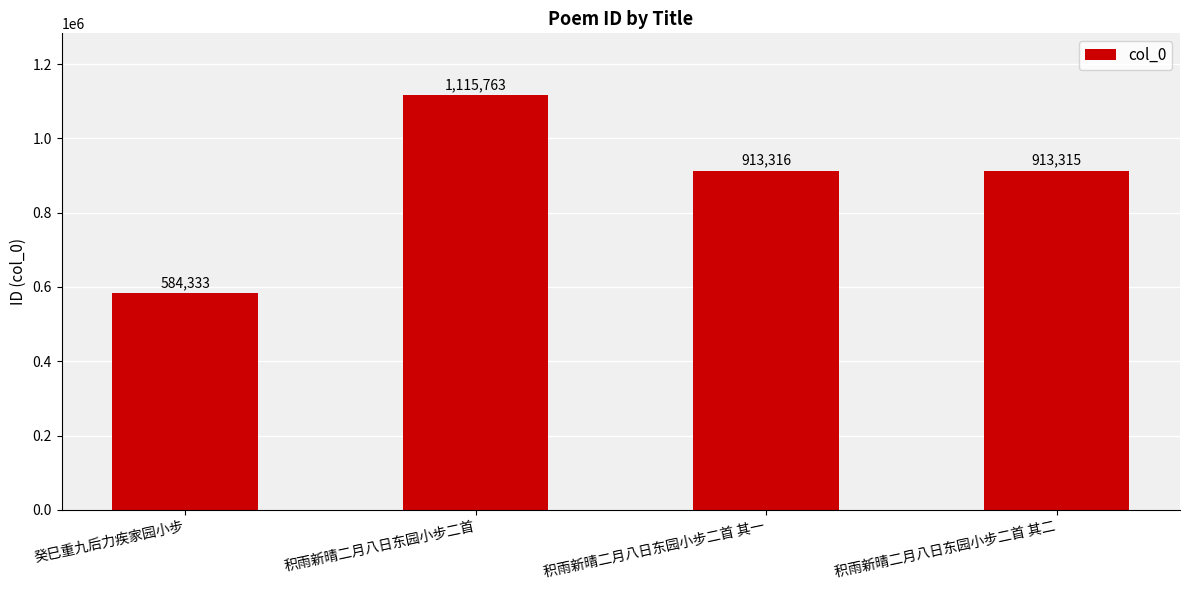

The value at 癸巳重九后力疾家园小步 is 584333. True or false?

True